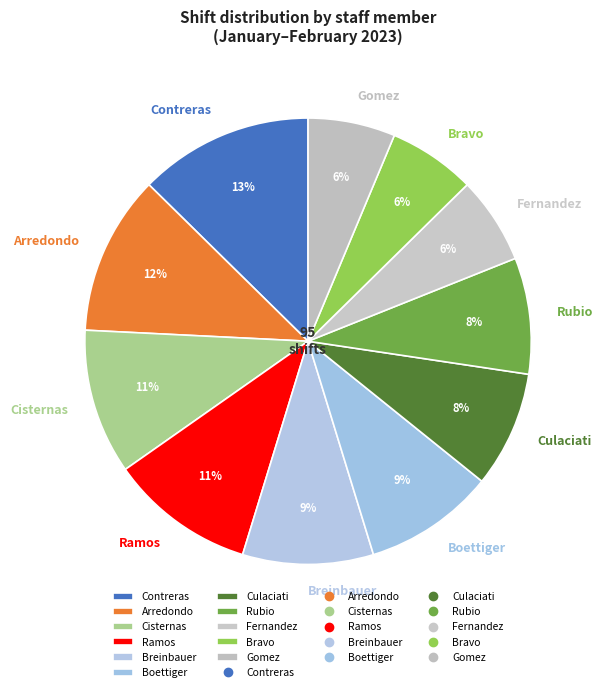

Is it true that Fernandez is 1% of the pie?

False